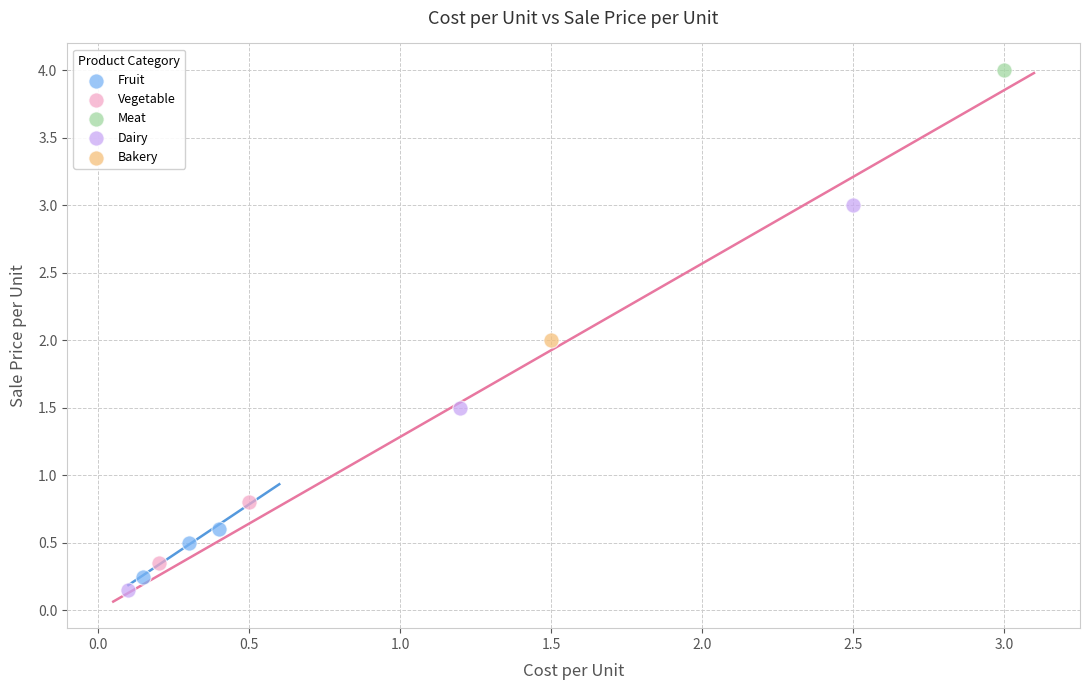

Which series reaches the minimum Y coordinate?

Dairy